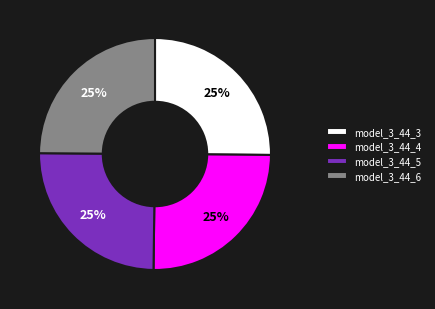

Approximately how many times larger is the value at model_3_44_3 compared to model_3_44_6?

1.0